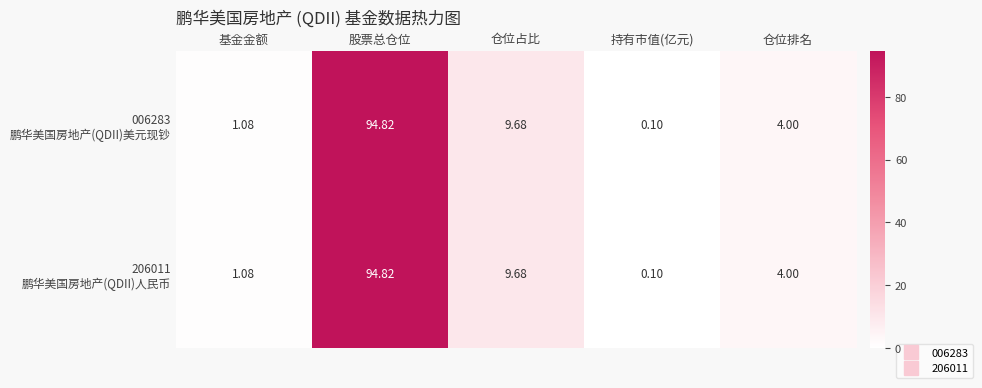

At which category does the chart reach its minimum across all series?

持有市值(亿元)